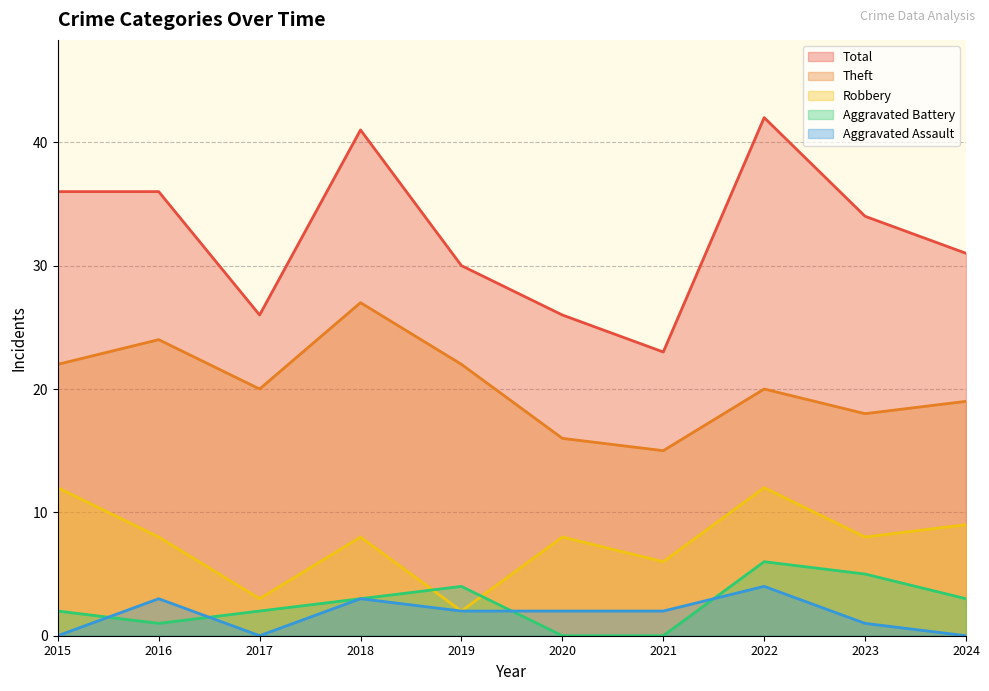

Which series has the largest range (max minus min)?

Total